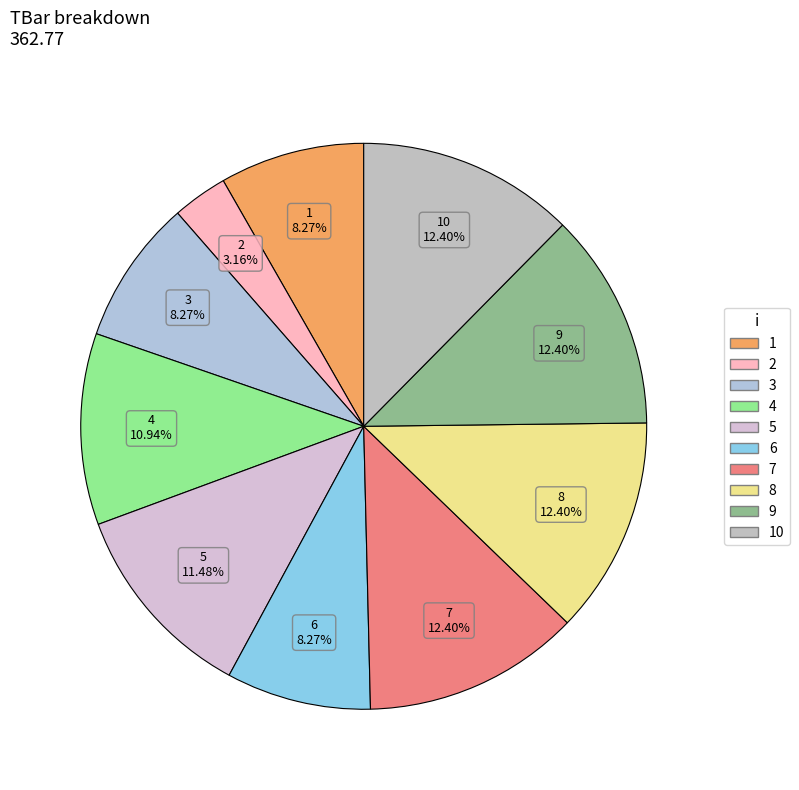

What is the ratio of the value at 10 to the value at 6?

1.5